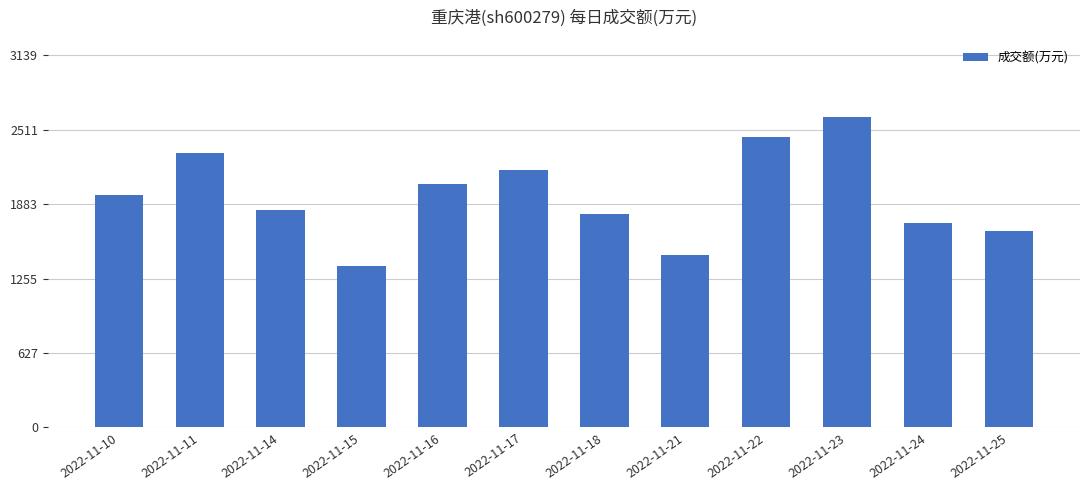

What is the smallest value displayed?

1362